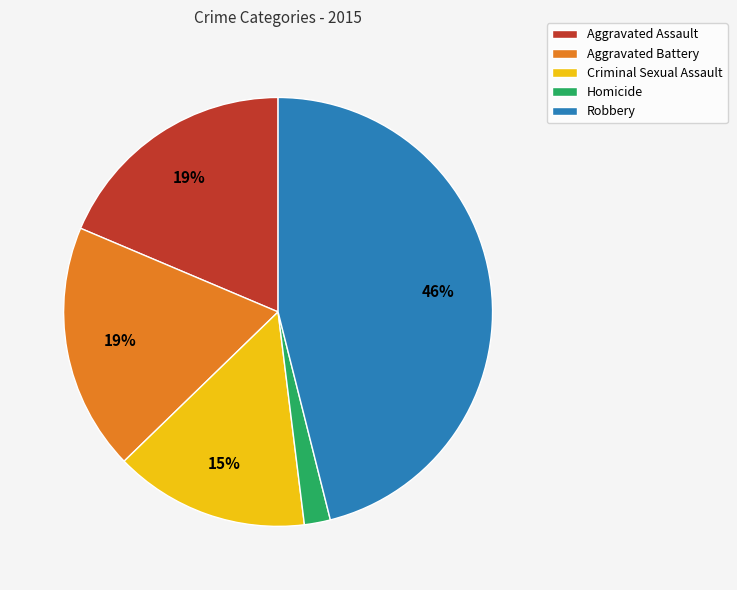

Approximately how many times larger is the value at Criminal Sexual Assault compared to Robbery?

0.3